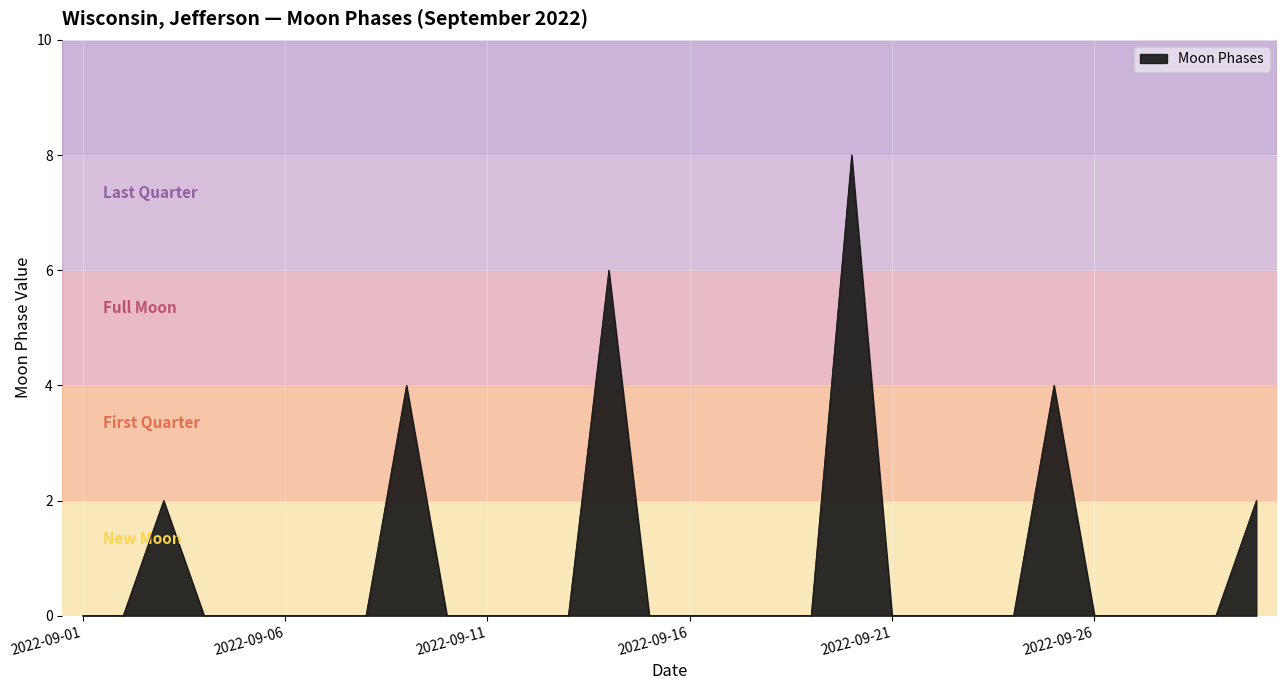

What is the difference between the maximum and minimum values?

8